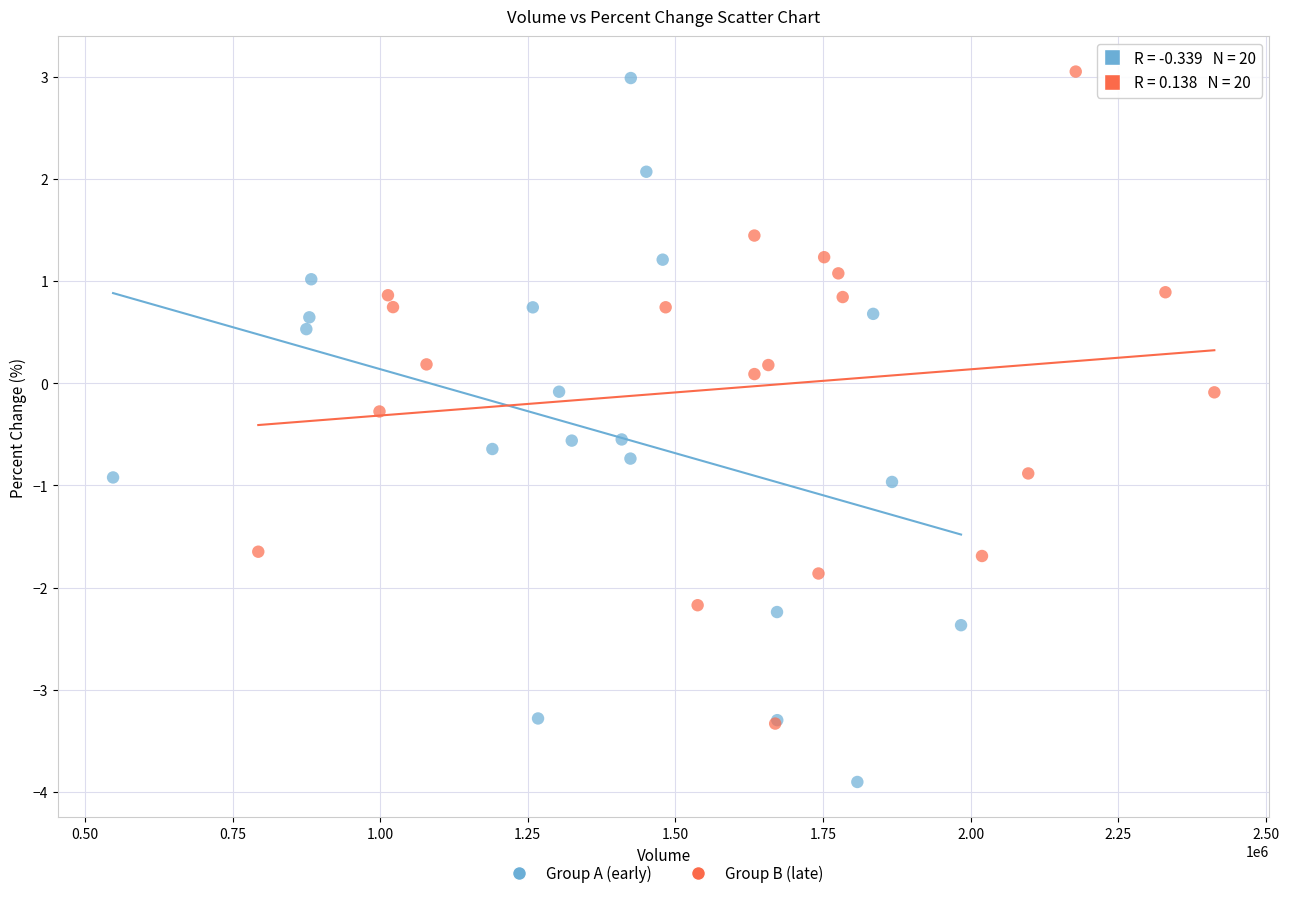

Which series reaches the minimum Y coordinate?

Group A (early)